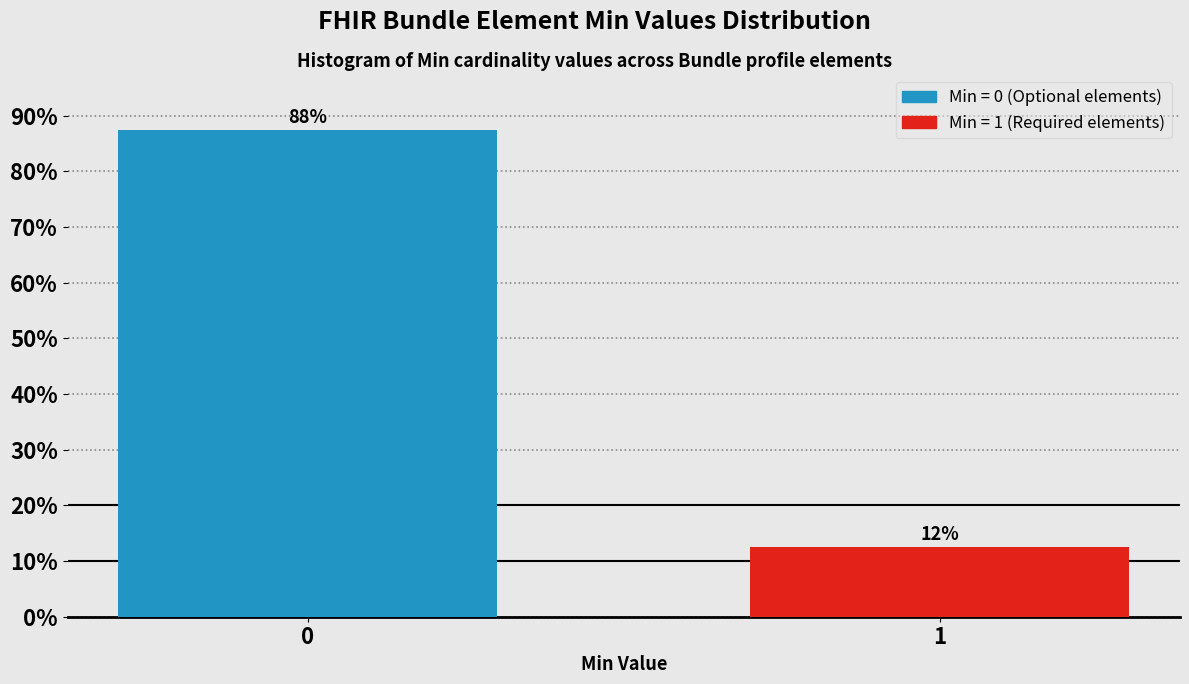

Does the chart contain any negative values?

No